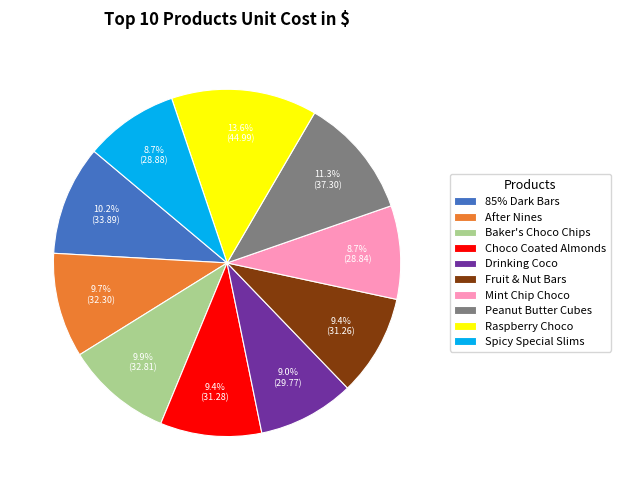

Which category has the biggest portion of the pie?

Raspberry Choco